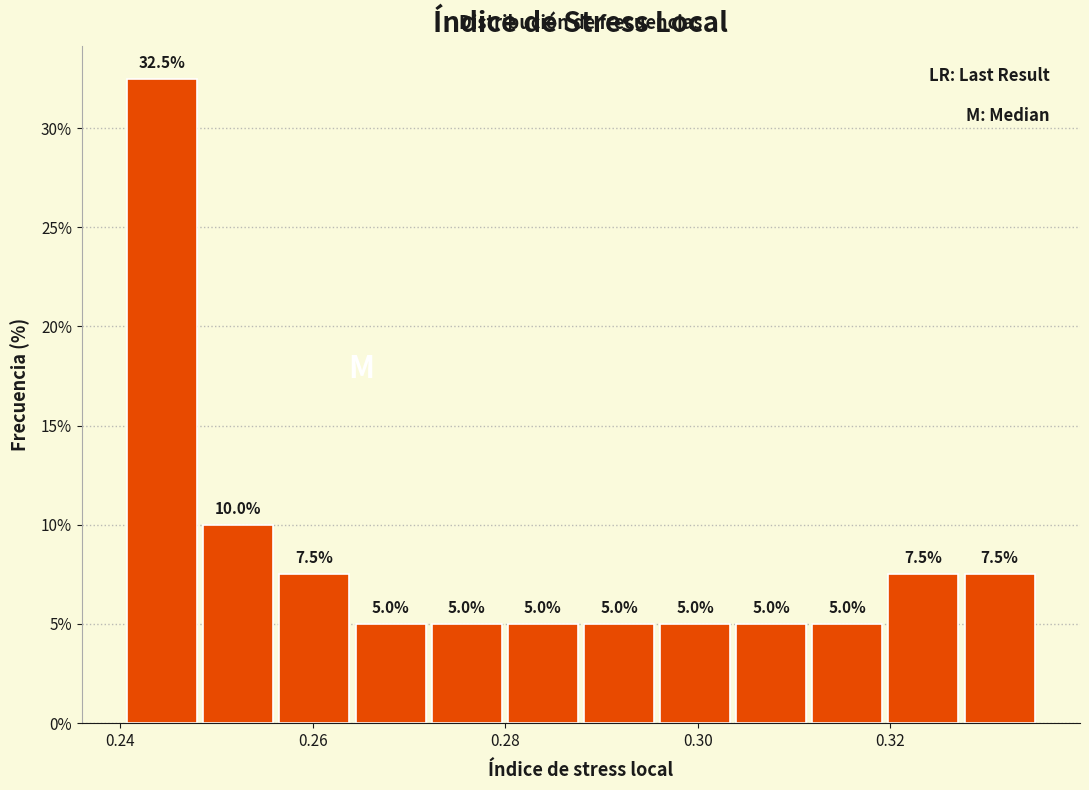

Read against the x-axis, roughly where is the centre of the tallest bar?

0.244